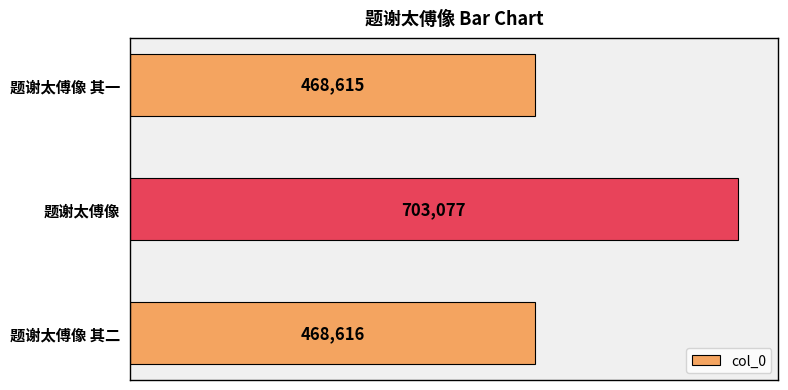

How many data points are less than 468616?

1